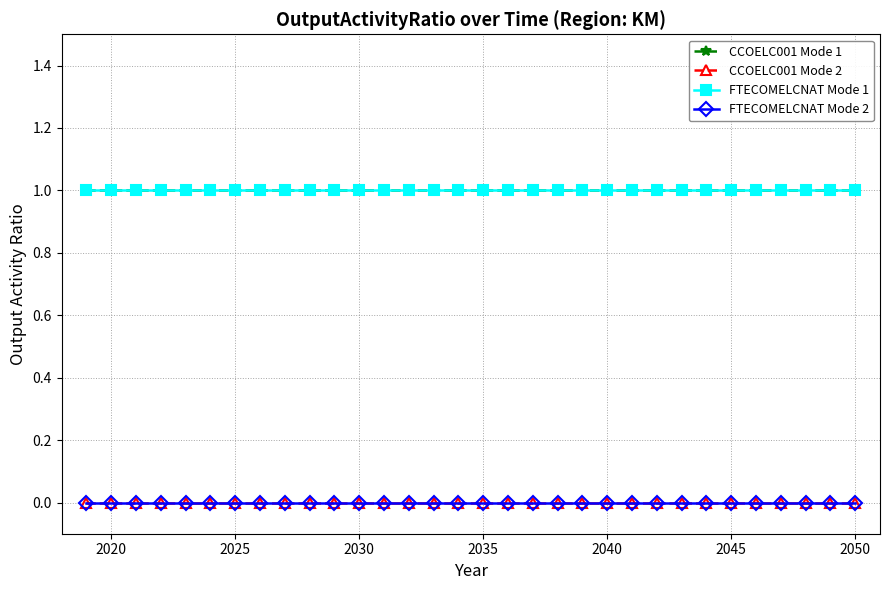

Does the chart have visible grid lines?

Yes